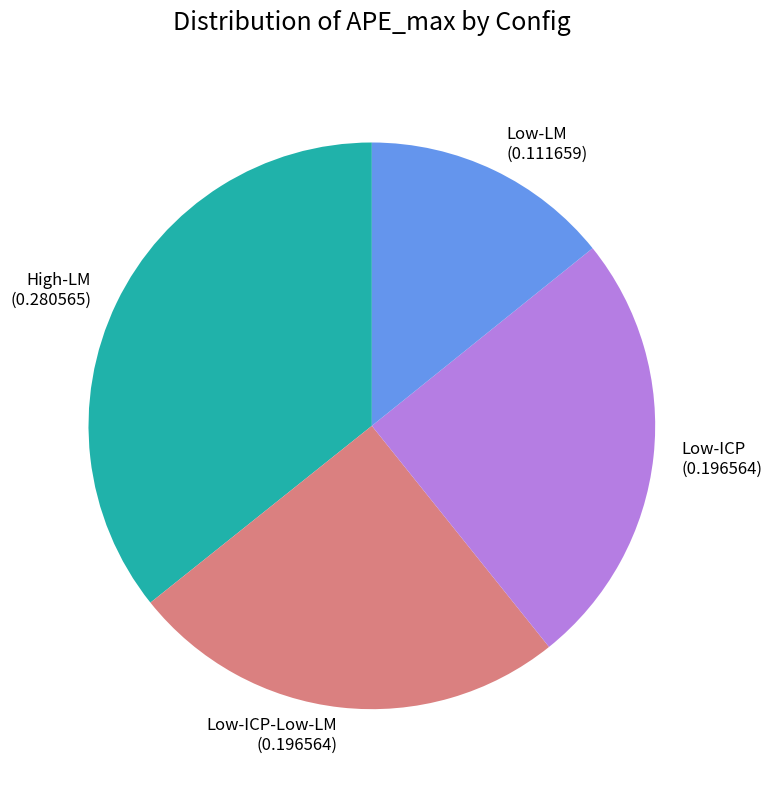

Is the sum of High-LM and Low-LM greater than half?

No